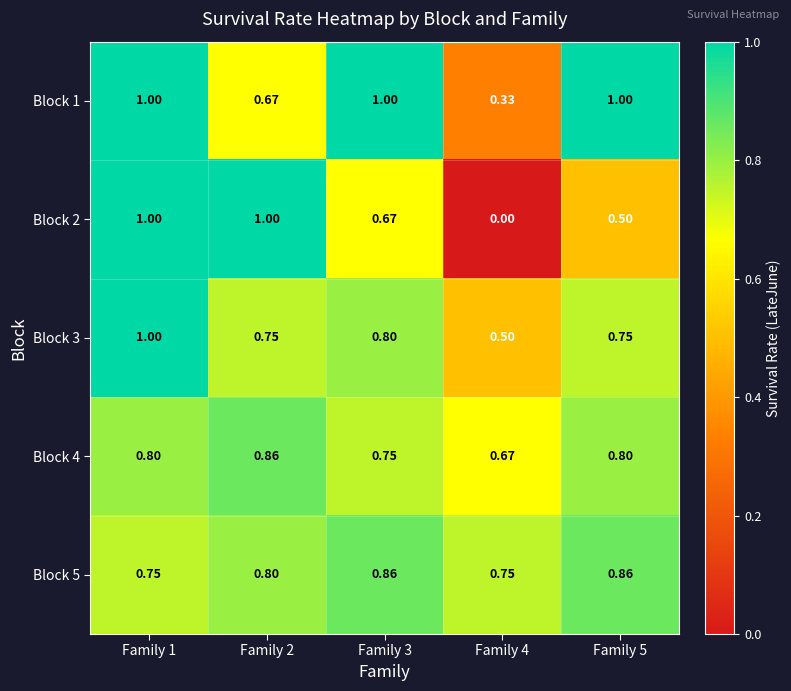

At Family 4, list the series in order from smallest to largest.

Block 2, Block 1, Block 3, Block 4, Block 5